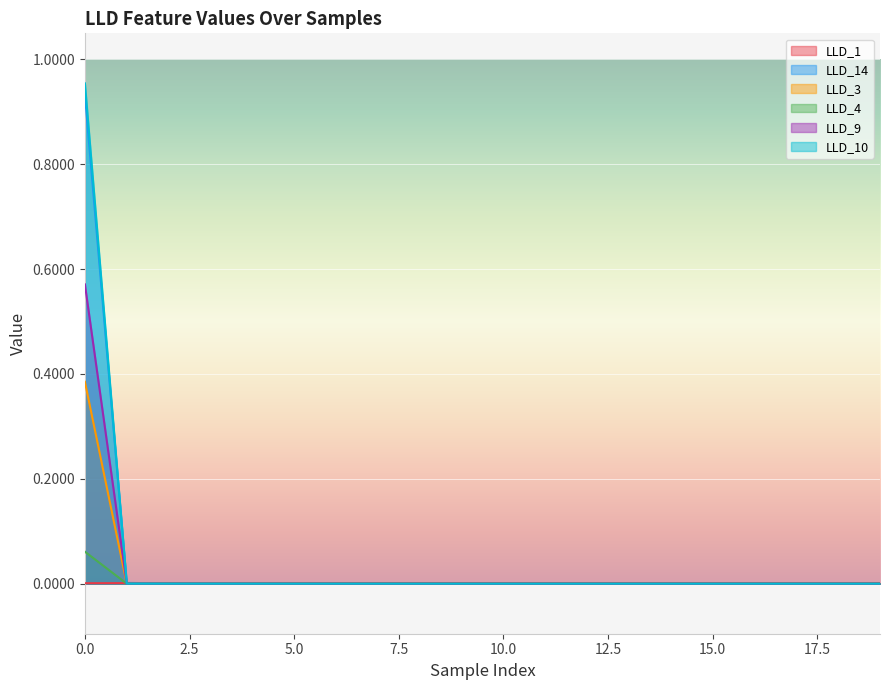

True or false: LLD_10 and LLD_3 intersect in this chart.

False